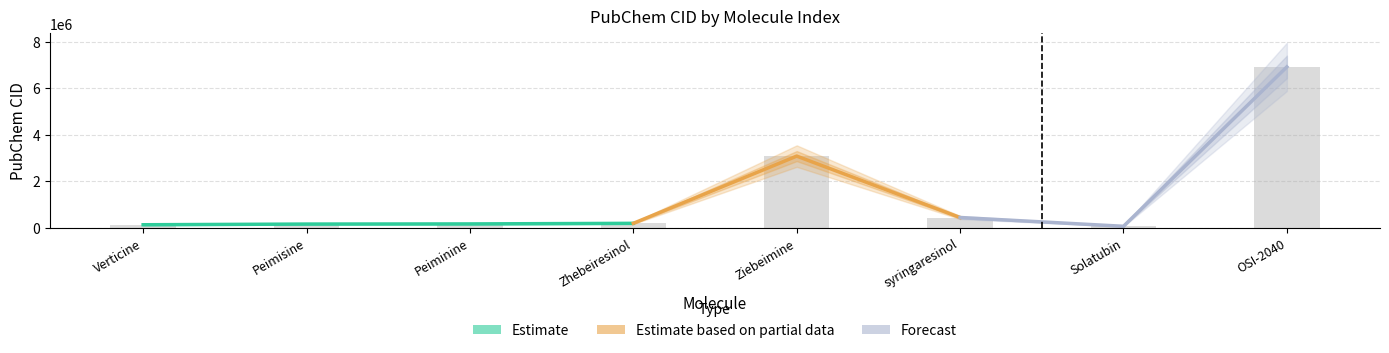

How many data points are less than 192547?

4